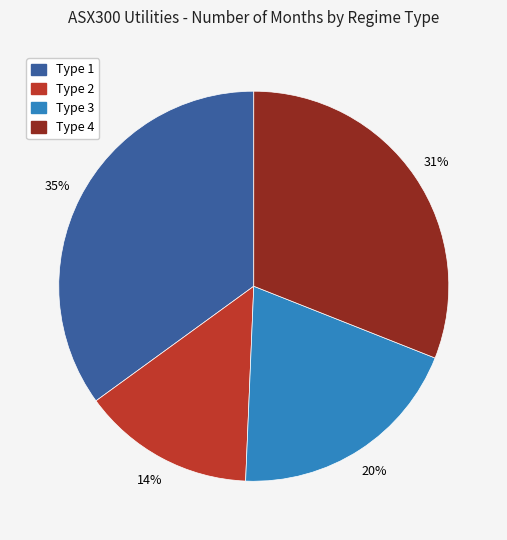

Count the number of slices in the pie.

4